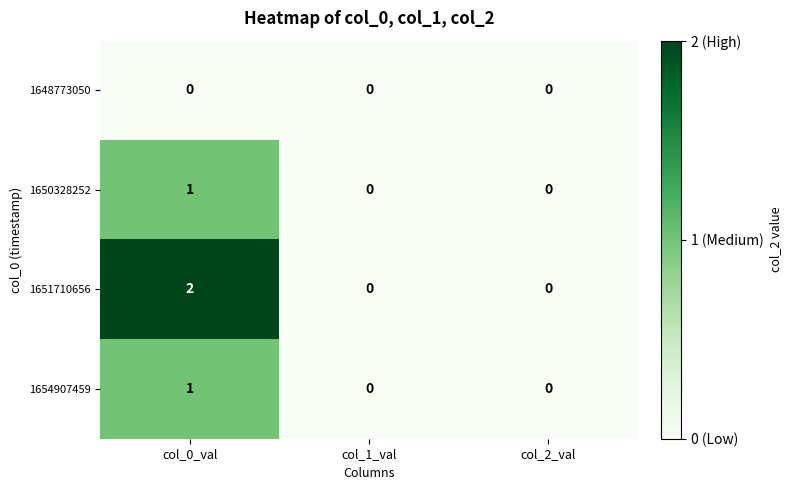

Between col_0_val and col_1_val, which series saw the biggest shift?

1651710656